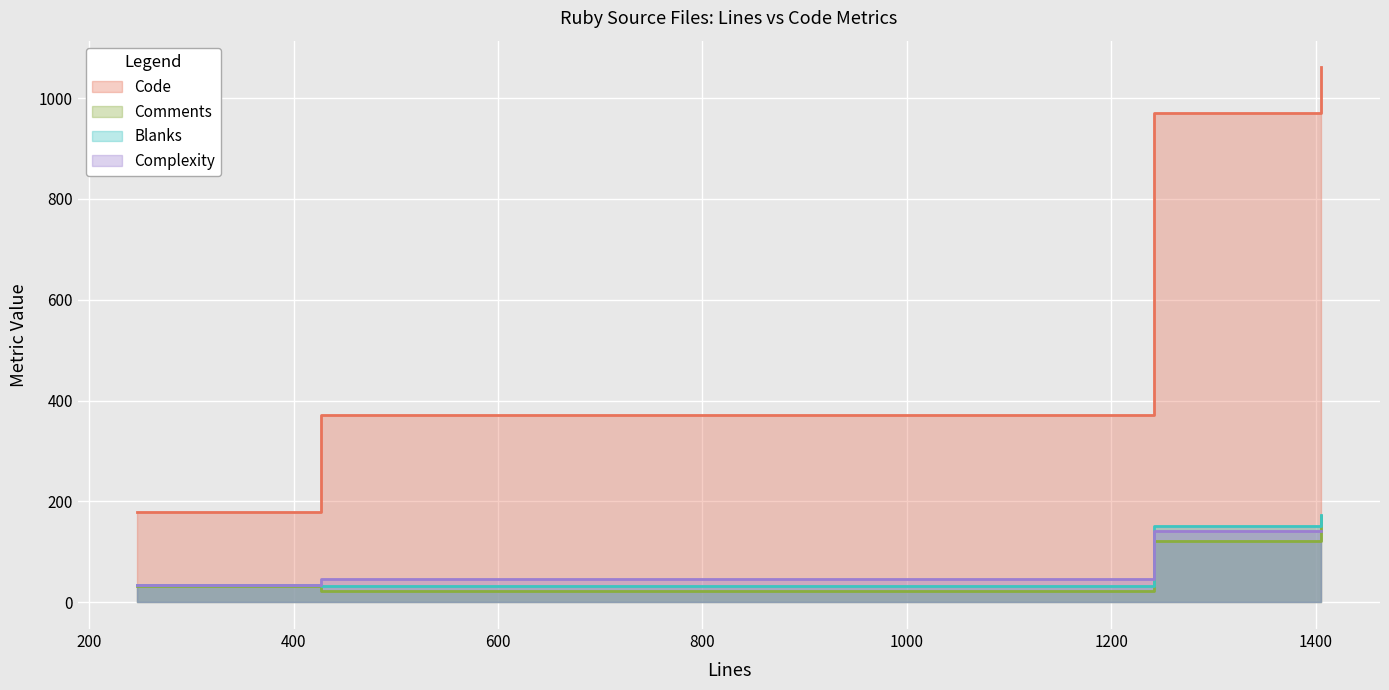

True or false: Comments and Code intersect in this chart.

False